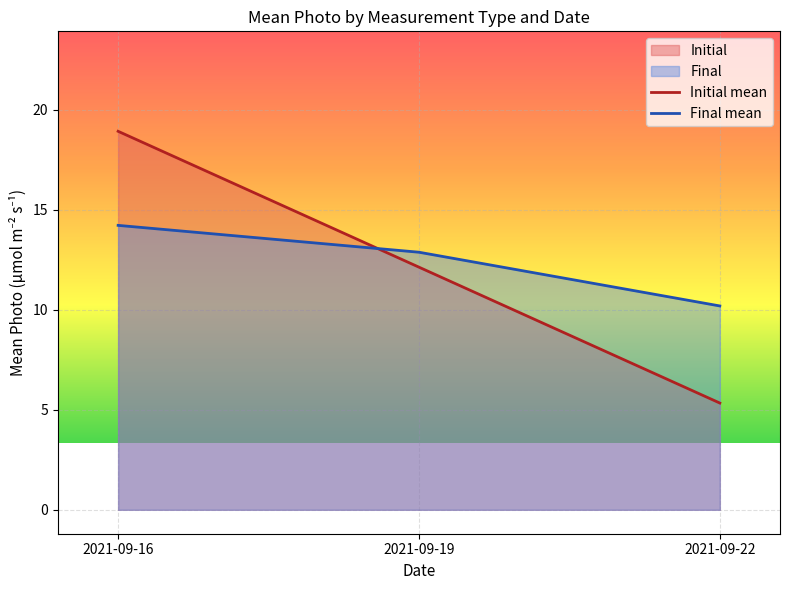

What is the sum of the Initial mean values at 2021-09-16 and 2021-09-22?

24.3